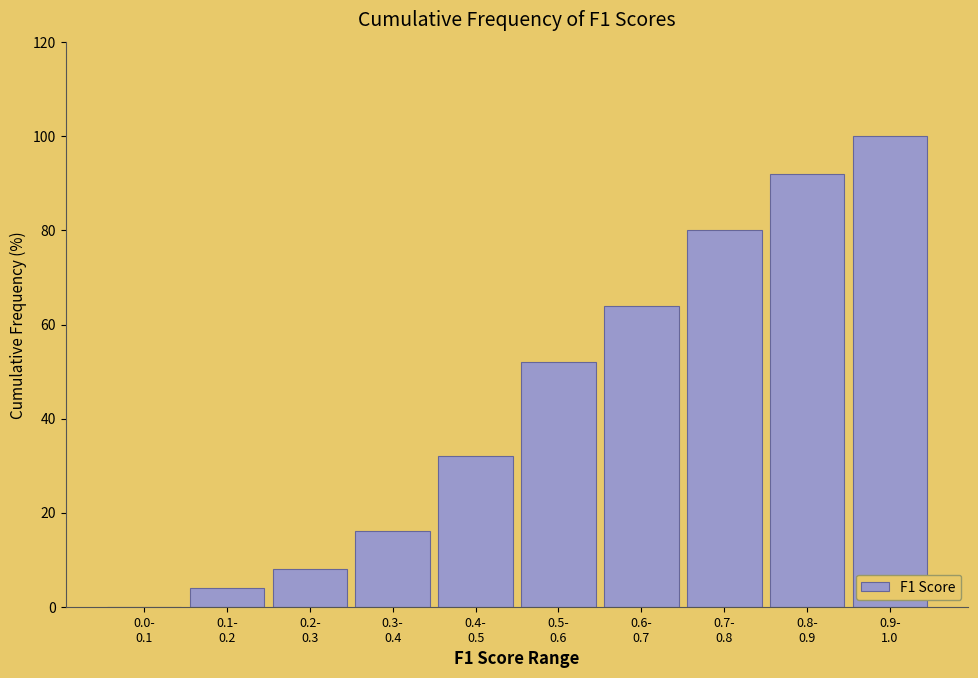

What is the sum of all values?

448